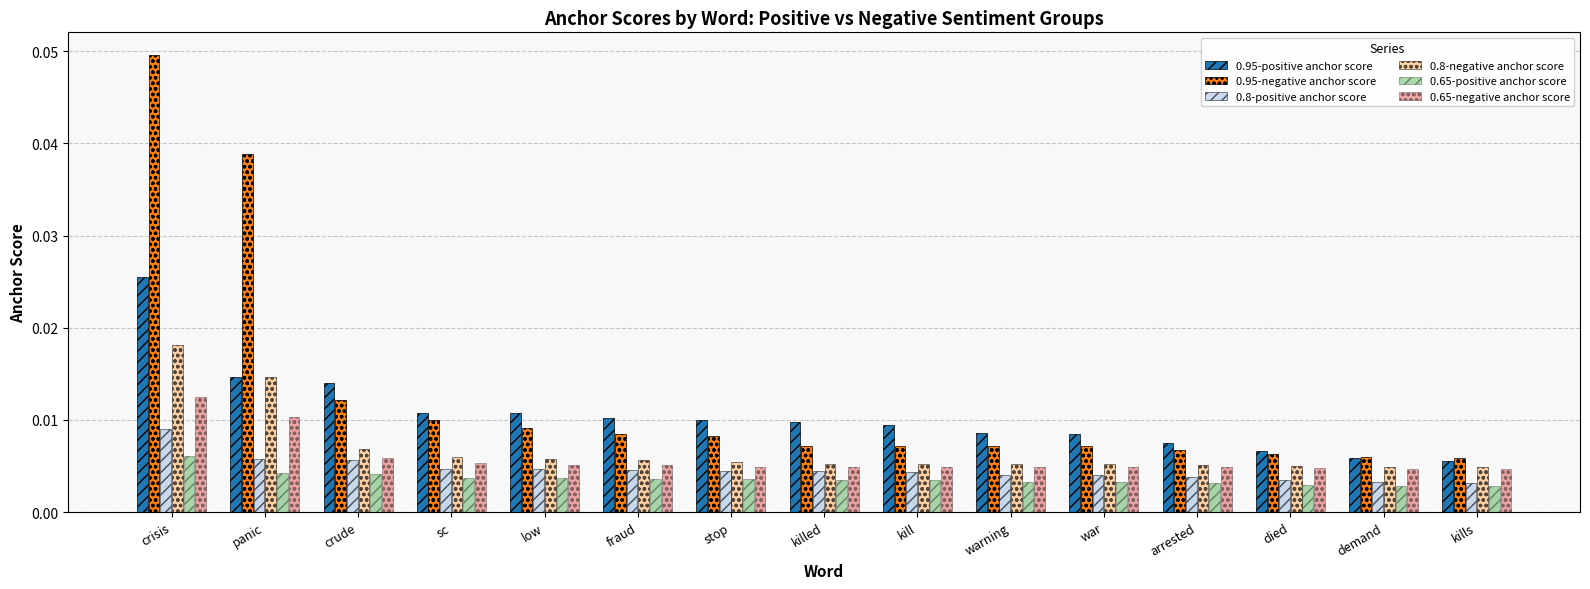

Are the bars grouped side by side (vs. stacked)?

Yes